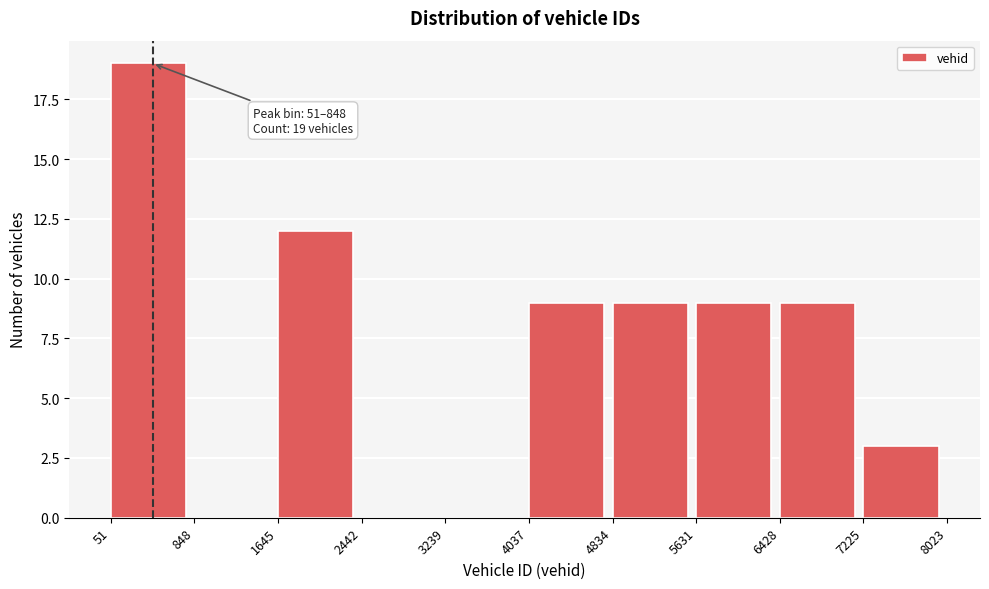

Which range on the x-axis has the tallest bar?

51 to 848